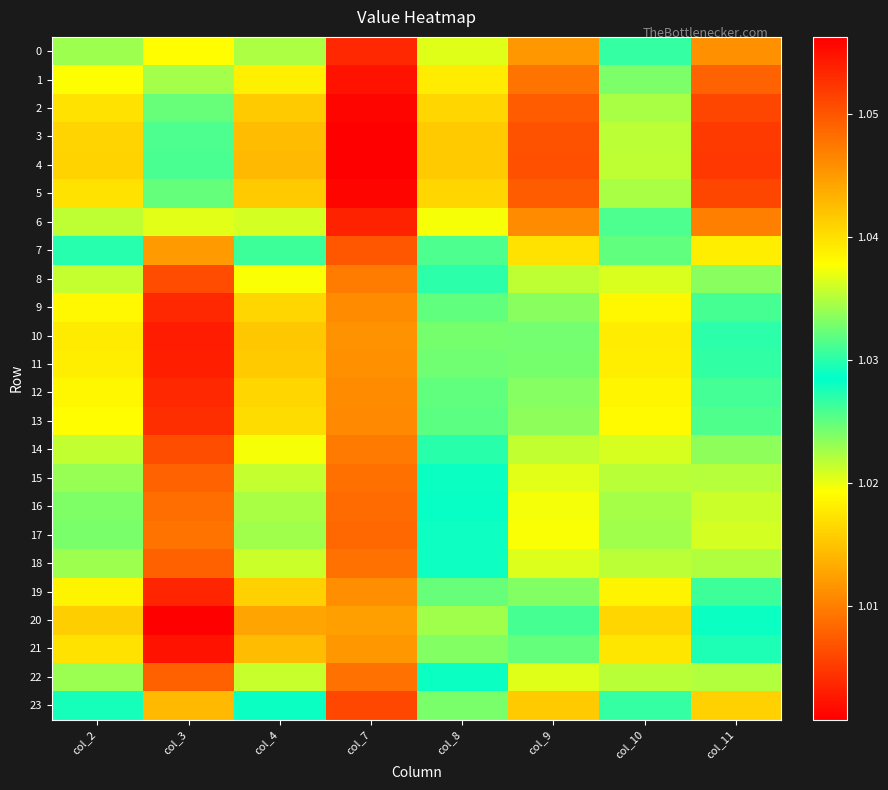

Reading right to left, extract all data points from this chart.

0: col_11=1.0	col_10=1.0	col_9=1.0	col_8=1.0	col_7=1.1	col_4=1.0	col_3=1.0	col_2=1.0
1: col_11=1.0	col_10=1.0	col_9=1.0	col_8=1.0	col_7=1.1	col_4=1.0	col_3=1.0	col_2=1.0
2: col_11=1.1	col_10=1.0	col_9=1.0	col_8=1.0	col_7=1.1	col_4=1.0	col_3=1.0	col_2=1.0
3: col_11=1.1	col_10=1.0	col_9=1.1	col_8=1.0	col_7=1.1	col_4=1.0	col_3=1.0	col_2=1.0
4: col_11=1.1	col_10=1.0	col_9=1.1	col_8=1.0	col_7=1.1	col_4=1.0	col_3=1.0	col_2=1.0
5: col_11=1.1	col_10=1.0	col_9=1.0	col_8=1.0	col_7=1.1	col_4=1.0	col_3=1.0	col_2=1.0
6: col_11=1.0	col_10=1.0	col_9=1.0	col_8=1.0	col_7=1.1	col_4=1.0	col_3=1.0	col_2=1.0
7: col_11=1.0	col_10=1.0	col_9=1.0	col_8=1.0	col_7=1.0	col_4=1.0	col_3=1.0	col_2=1.0
8: col_11=1.0	col_10=1.0	col_9=1.0	col_8=1.0	col_7=1.0	col_4=1.0	col_3=1.0	col_2=1.0
9: col_11=1.0	col_10=1.0	col_9=1.0	col_8=1.0	col_7=1.0	col_4=1.0	col_3=1.0	col_2=1.0
10: col_11=1.0	col_10=1.0	col_9=1.0	col_8=1.0	col_7=1.0	col_4=1.0	col_3=1.0	col_2=1.0
11: col_11=1.0	col_10=1.0	col_9=1.0	col_8=1.0	col_7=1.0	col_4=1.0	col_3=1.0	col_2=1.0
12: col_11=1.0	col_10=1.0	col_9=1.0	col_8=1.0	col_7=1.0	col_4=1.0	col_3=1.0	col_2=1.0
13: col_11=1.0	col_10=1.0	col_9=1.0	col_8=1.0	col_7=1.0	col_4=1.0	col_3=1.0	col_2=1.0
14: col_11=1.0	col_10=1.0	col_9=1.0	col_8=1.0	col_7=1.0	col_4=1.0	col_3=1.0	col_2=1.0
15: col_11=1.0	col_10=1.0	col_9=1.0	col_8=1.0	col_7=1.0	col_4=1.0	col_3=1.0	col_2=1.0
16: col_11=1.0	col_10=1.0	col_9=1.0	col_8=1.0	col_7=1.0	col_4=1.0	col_3=1.0	col_2=1.0
17: col_11=1.0	col_10=1.0	col_9=1.0	col_8=1.0	col_7=1.0	col_4=1.0	col_3=1.0	col_2=1.0
18: col_11=1.0	col_10=1.0	col_9=1.0	col_8=1.0	col_7=1.0	col_4=1.0	col_3=1.0	col_2=1.0
19: col_11=1.0	col_10=1.0	col_9=1.0	col_8=1.0	col_7=1.0	col_4=1.0	col_3=1.0	col_2=1.0
20: col_11=1.0	col_10=1.0	col_9=1.0	col_8=1.0	col_7=1.0	col_4=1.0	col_3=1.0	col_2=1.0
21: col_11=1.0	col_10=1.0	col_9=1.0	col_8=1.0	col_7=1.0	col_4=1.0	col_3=1.0	col_2=1.0
22: col_11=1.0	col_10=1.0	col_9=1.0	col_8=1.0	col_7=1.0	col_4=1.0	col_3=1.0	col_2=1.0
23: col_11=1.0	col_10=1.0	col_9=1.0	col_8=1.0	col_7=1.1	col_4=1.0	col_3=1.0	col_2=1.0